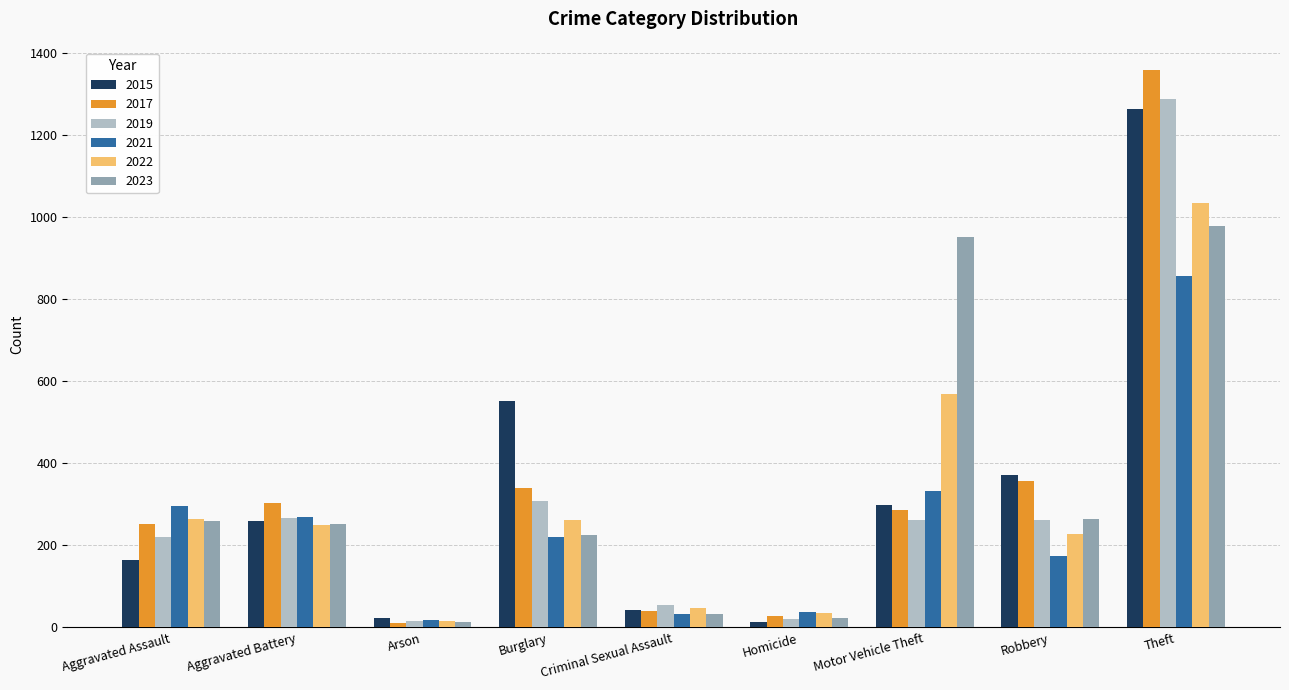

Is the value of 2015 at Theft greater than the value of 2019 at Homicide?

Yes